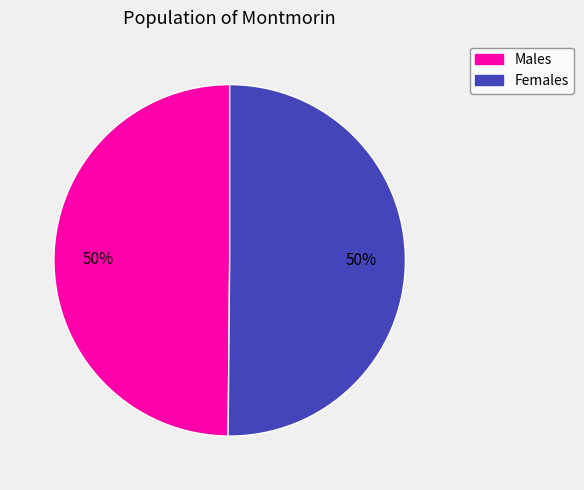

To the nearest percent, what is the average slice percentage?

50%